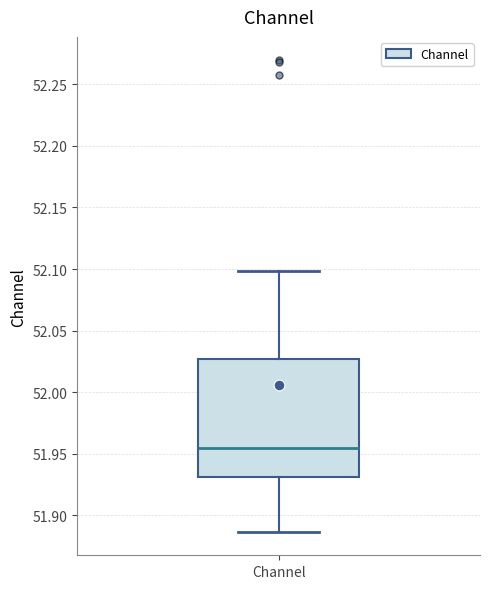

Where is the upper edge of the box for Channel on the y-axis? The values are not printed on the chart, so give them approximately, as read against the axis.

52.025